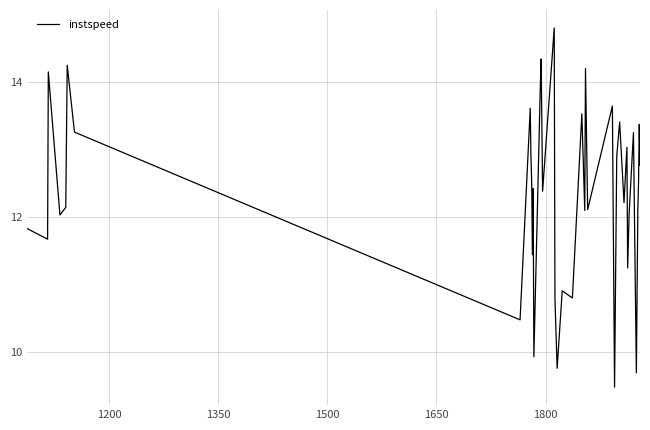

What is the minimum value shown in the chart?

9.5